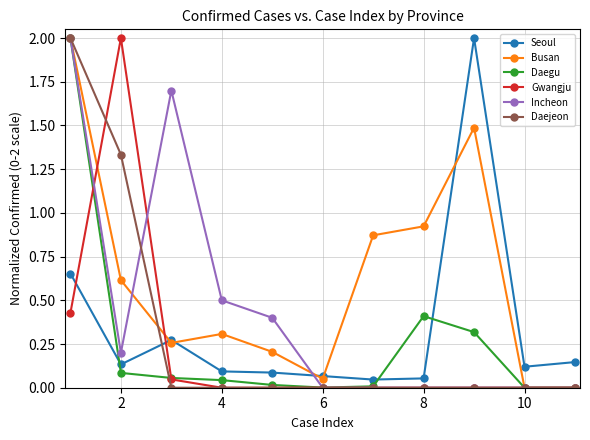

What is the difference between the maximum and second lowest values in the Seoul series?

1.9